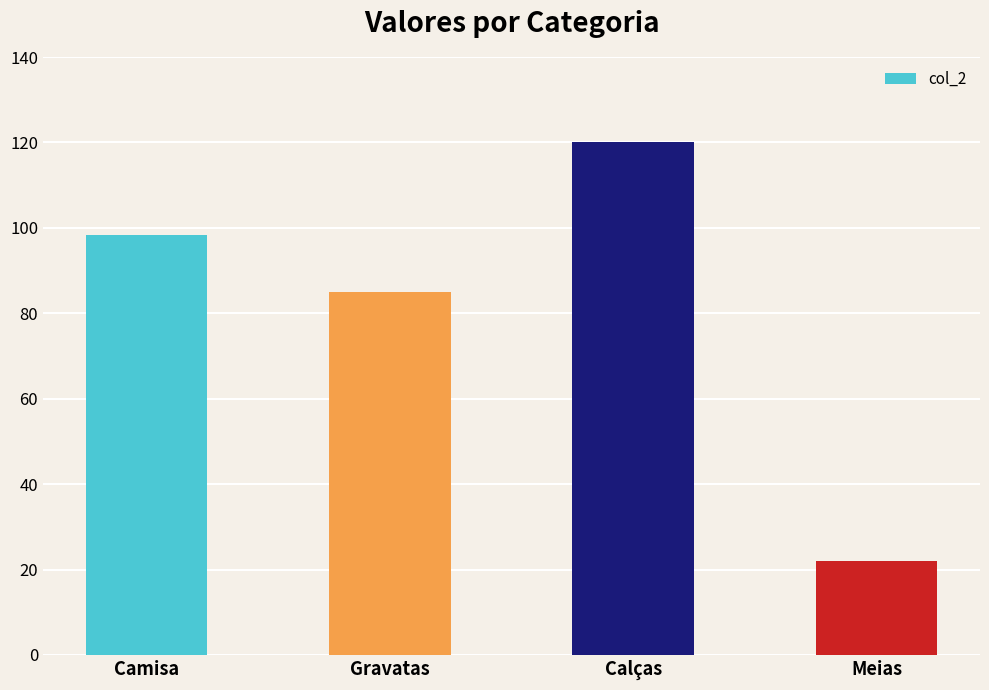

What is the label of the 3rd bar from the left?

Calças